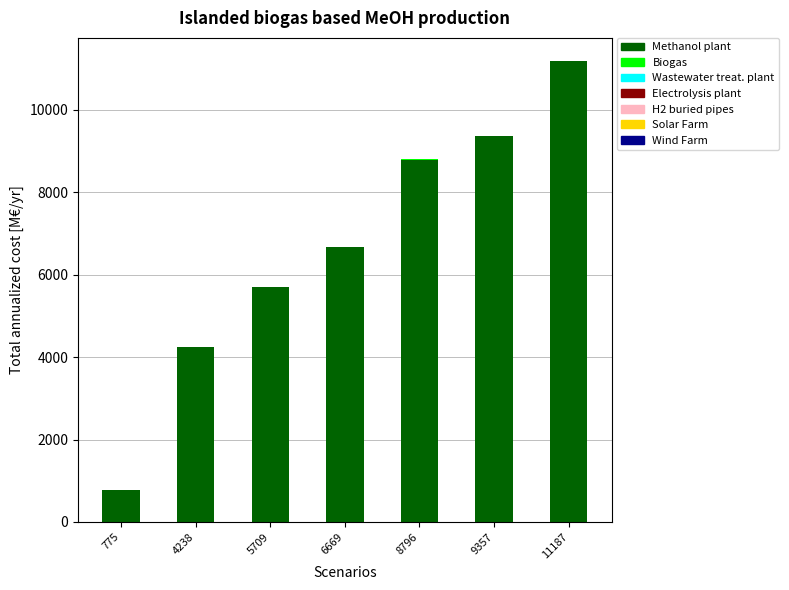

Where is Methanol plant nearest to the value 5981?

5709